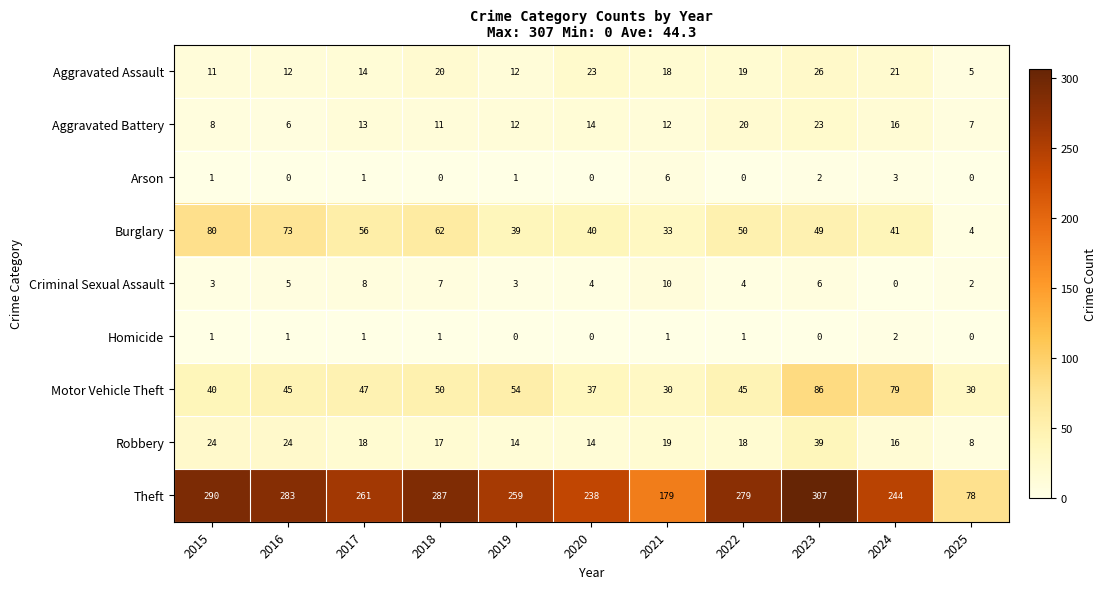

The value of Aggravated Battery at 2022 is 20. True or false?

True